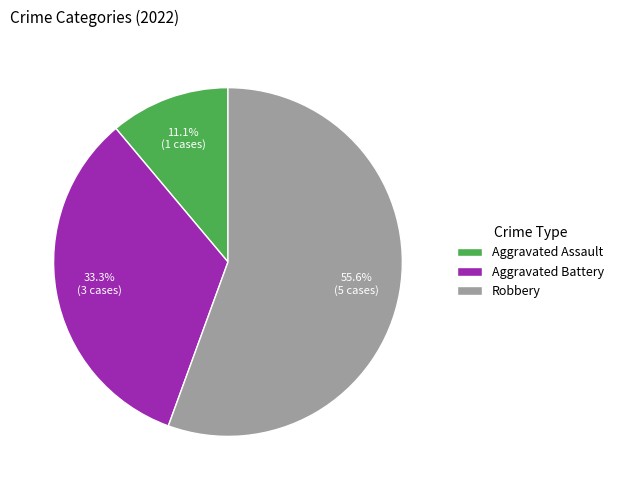

Rank the categories by value from highest to lowest.

Robbery, Aggravated Battery, Aggravated Assault